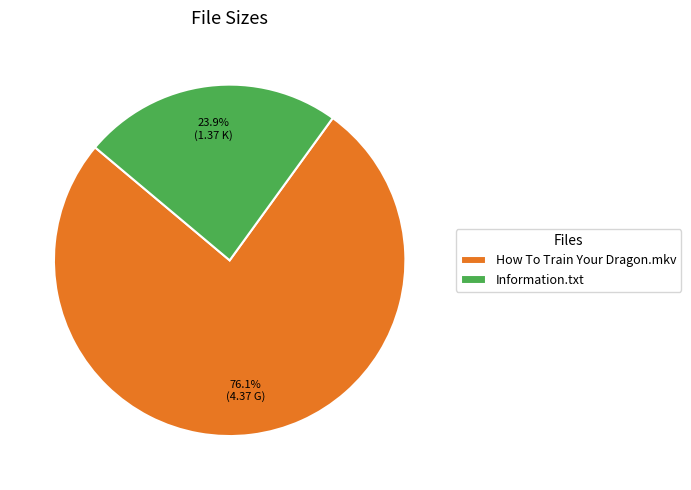

Is it true that Information.txt is 24% of the pie?

True